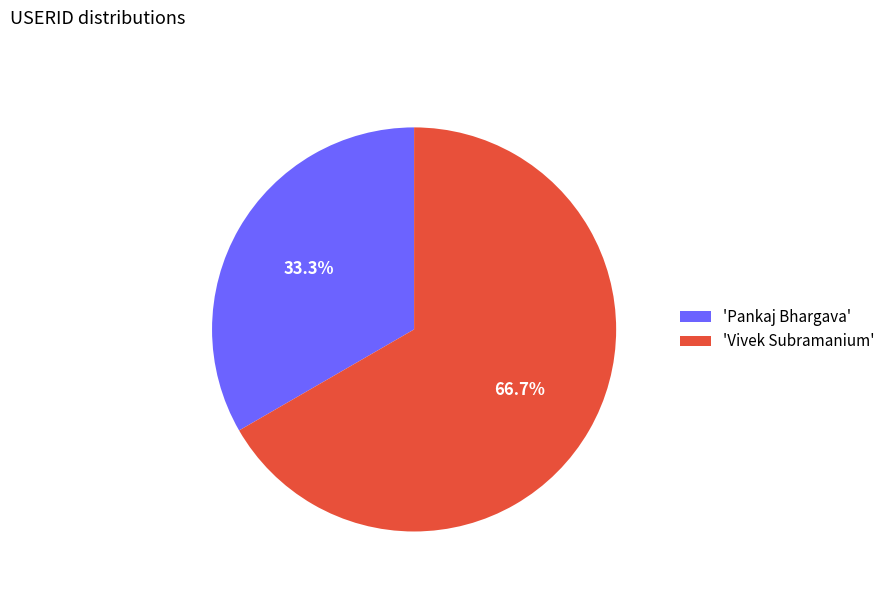

Is there a majority slice in this chart?

Yes